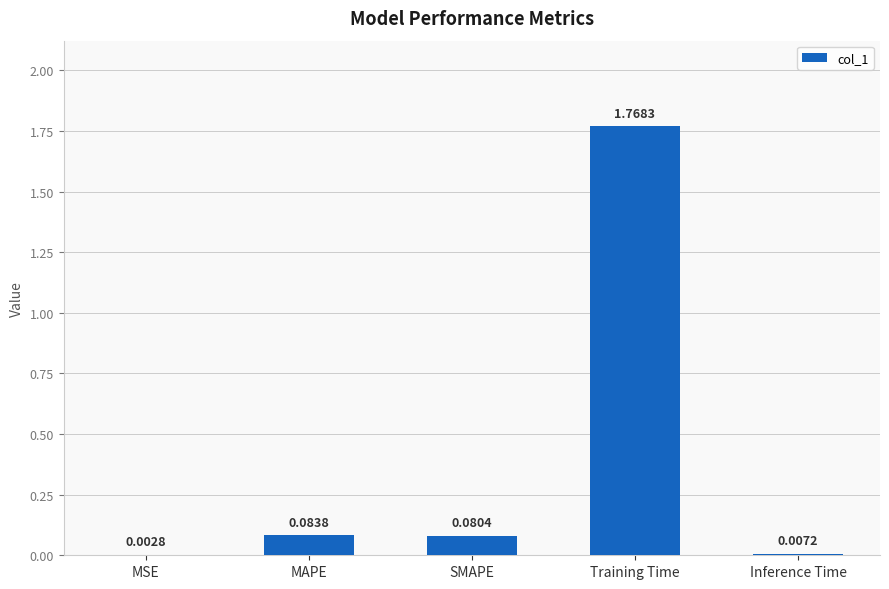

Which label corresponds to the largest value in the chart?

Training Time